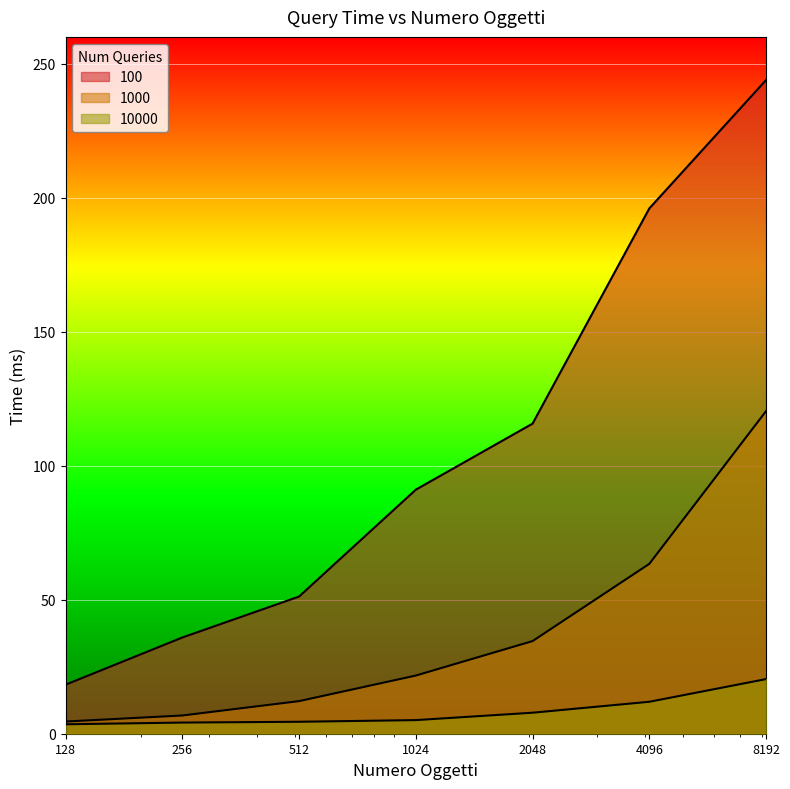

What is the value of the 10000 point at the 1st from the left?

3.5